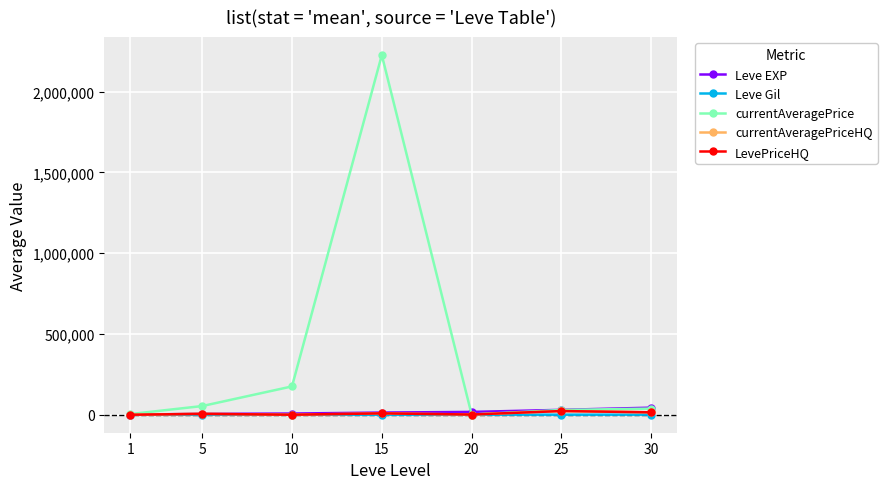

True or false: currentAveragePrice has a value of 385.5 at 20.

False